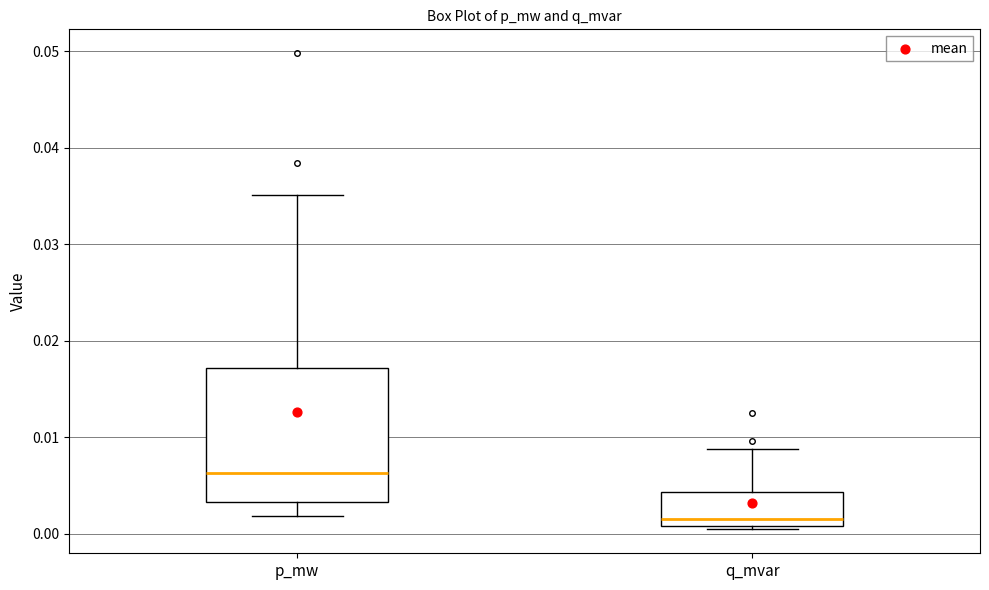

Where is the lower edge of the box for q_mvar on the y-axis? The values are not printed on the chart, so give them approximately, as read against the axis.

0.001